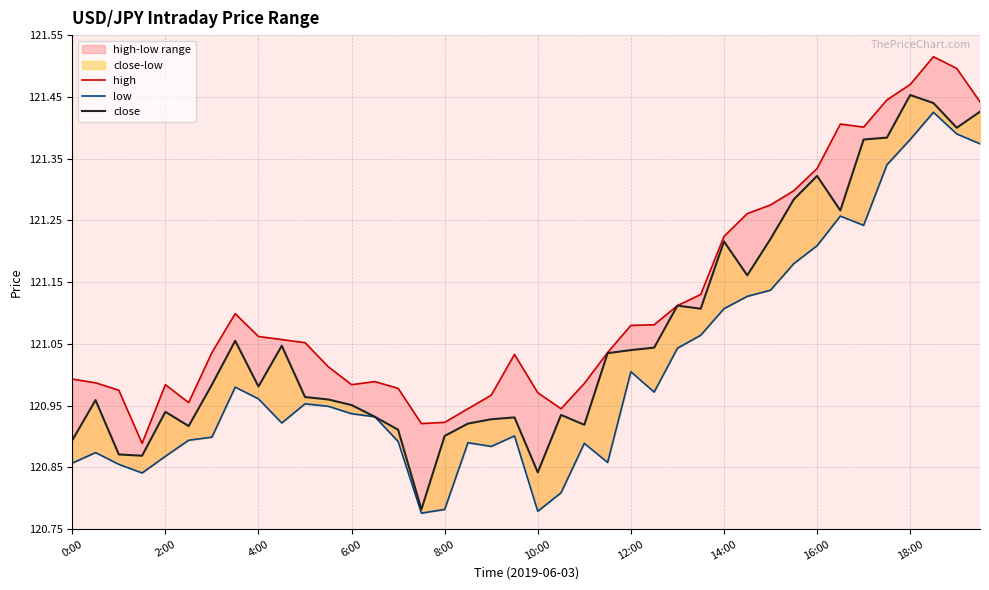

Which series changed the most between 8:00 and 35?

low